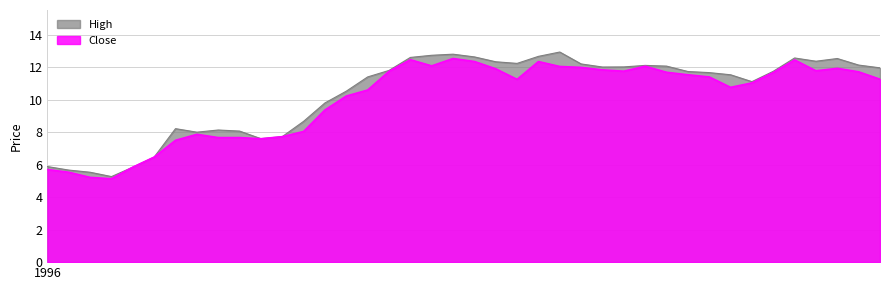

How many interior local peaks does the Close series have?

7